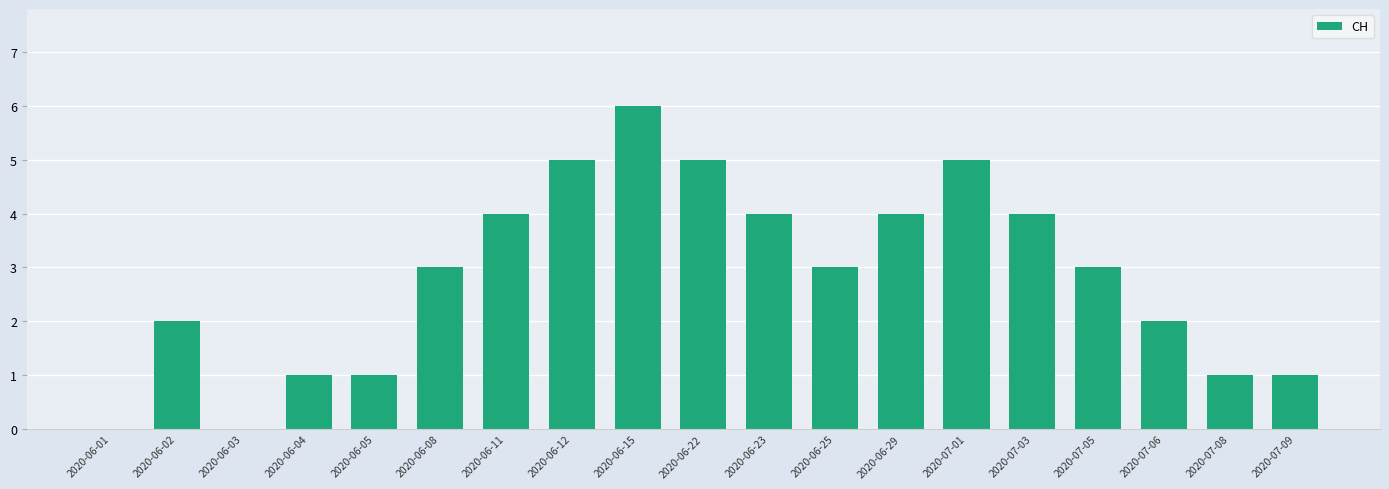

What is the greatest value displayed?

6